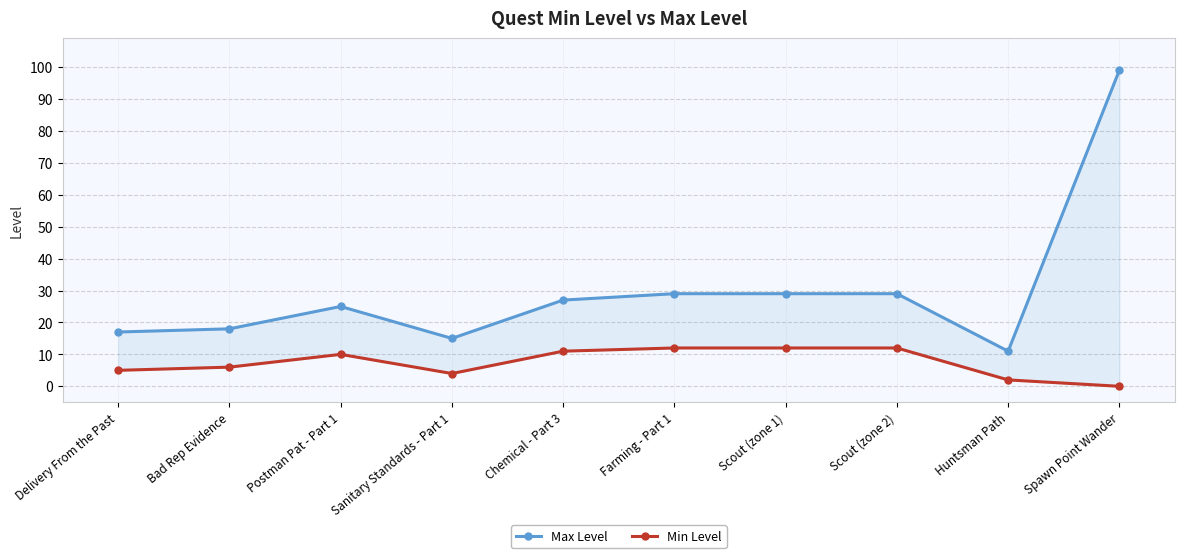

What is the difference between the second highest and second lowest values in the Max Level series?

14